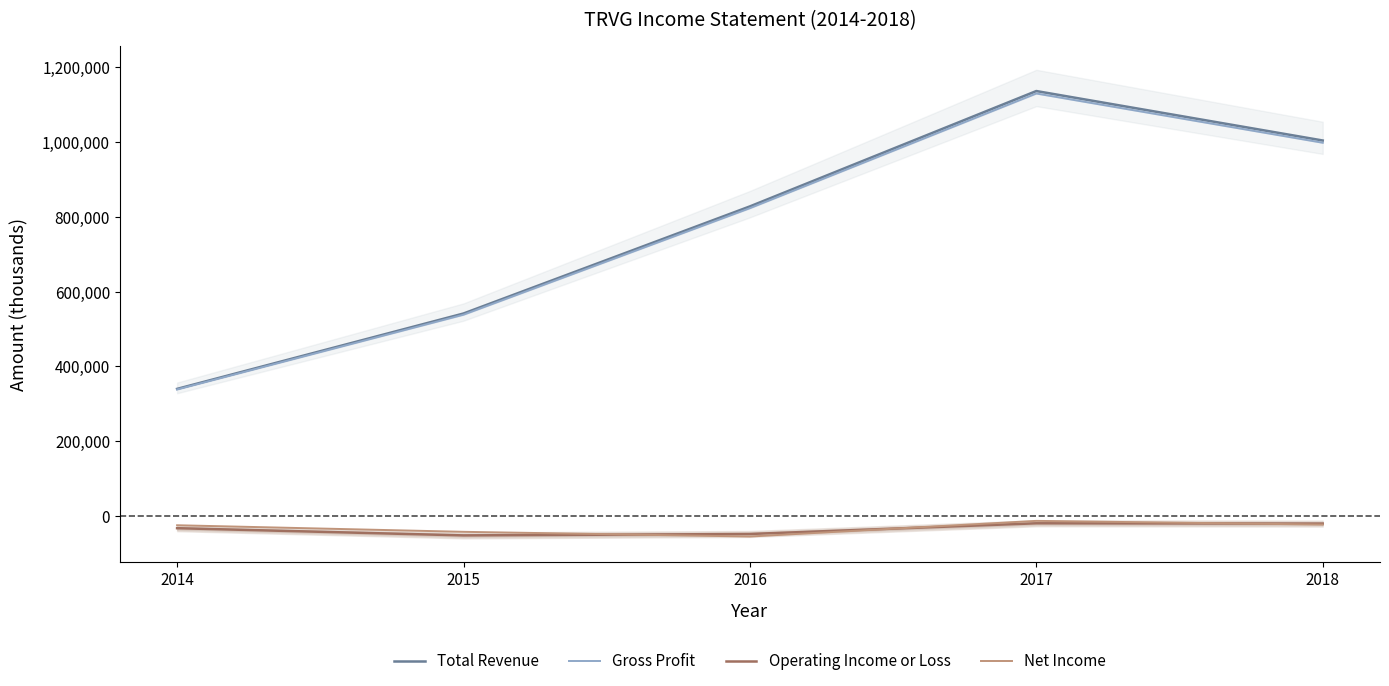

Rank the series by their maximum value, from highest to lowest.

Total Revenue, Gross Profit, Net Income, Operating Income or Loss